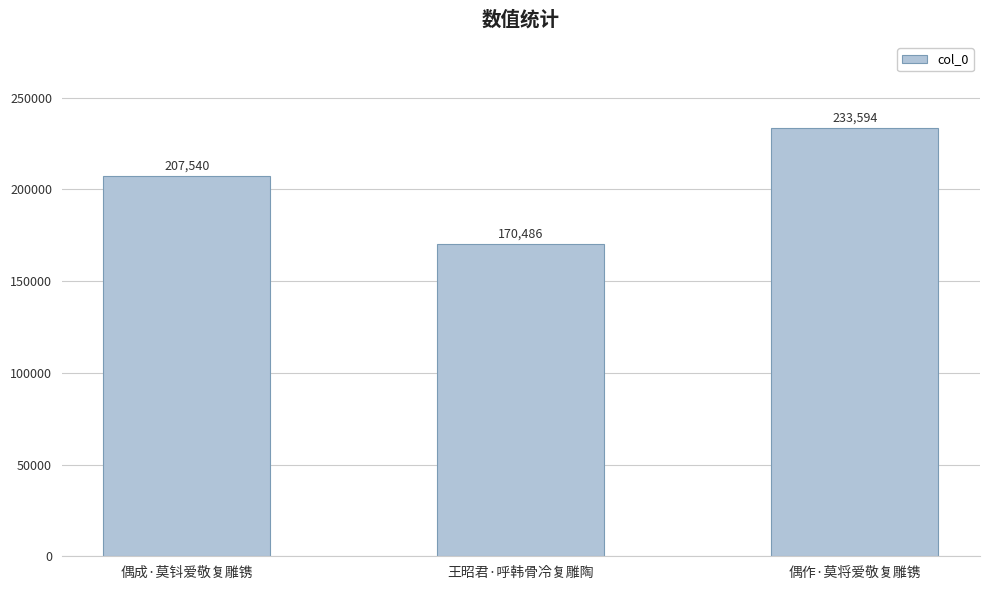

What is the greatest value displayed?

233594